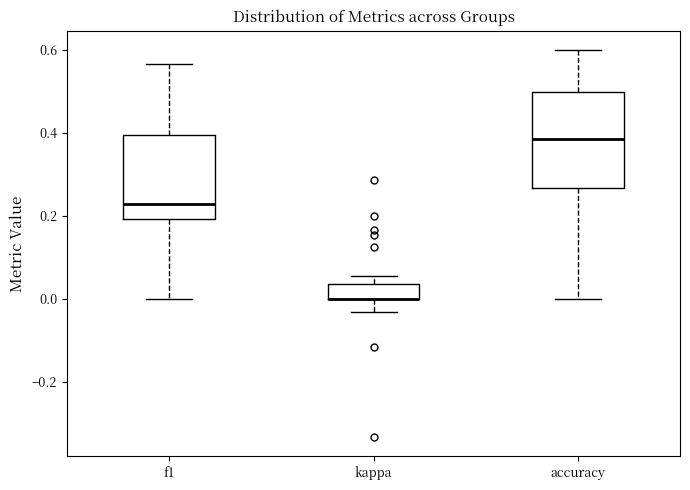

Which box is the tallest, from its lower edge to its upper edge?

accuracy